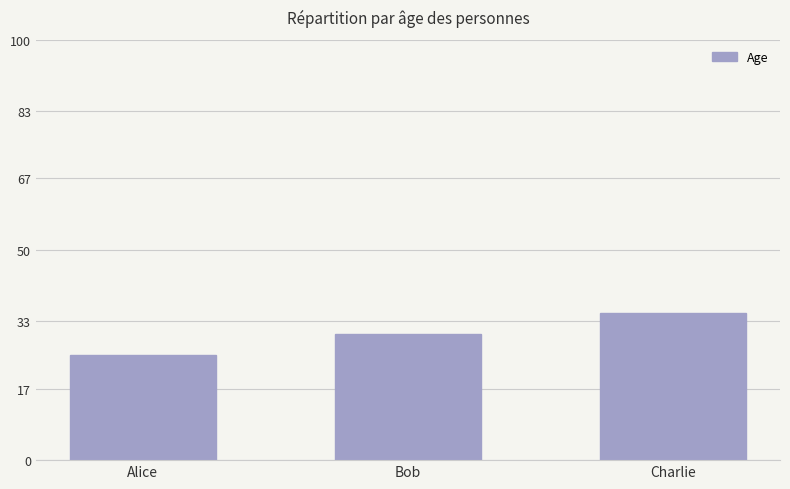

What is the sum of all values?

90